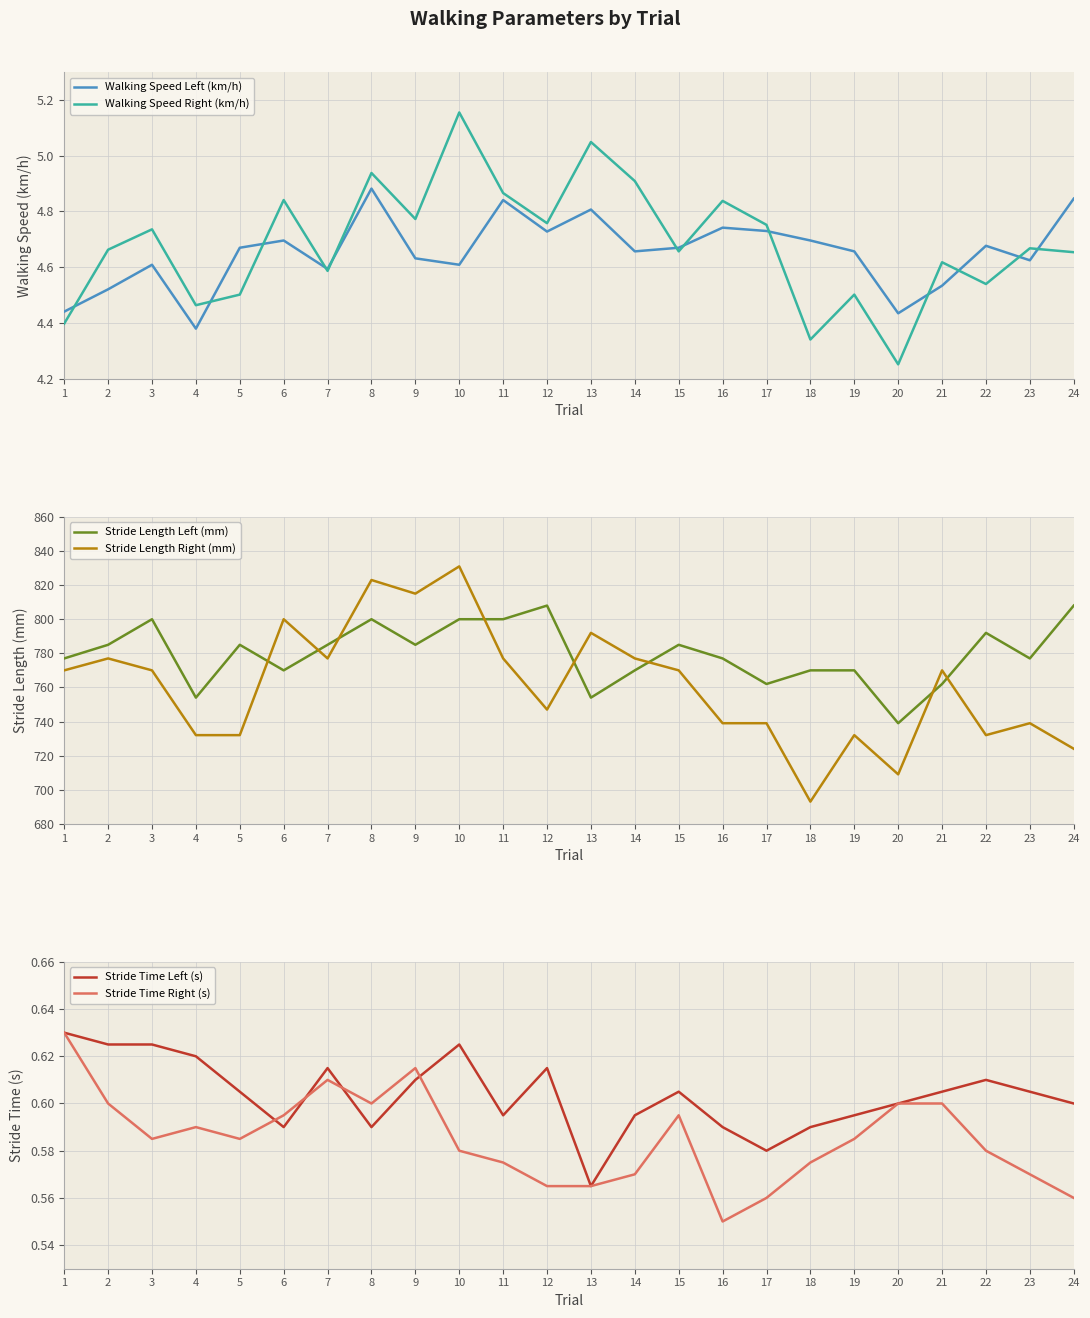

At which category is the sum across all series the highest?

10